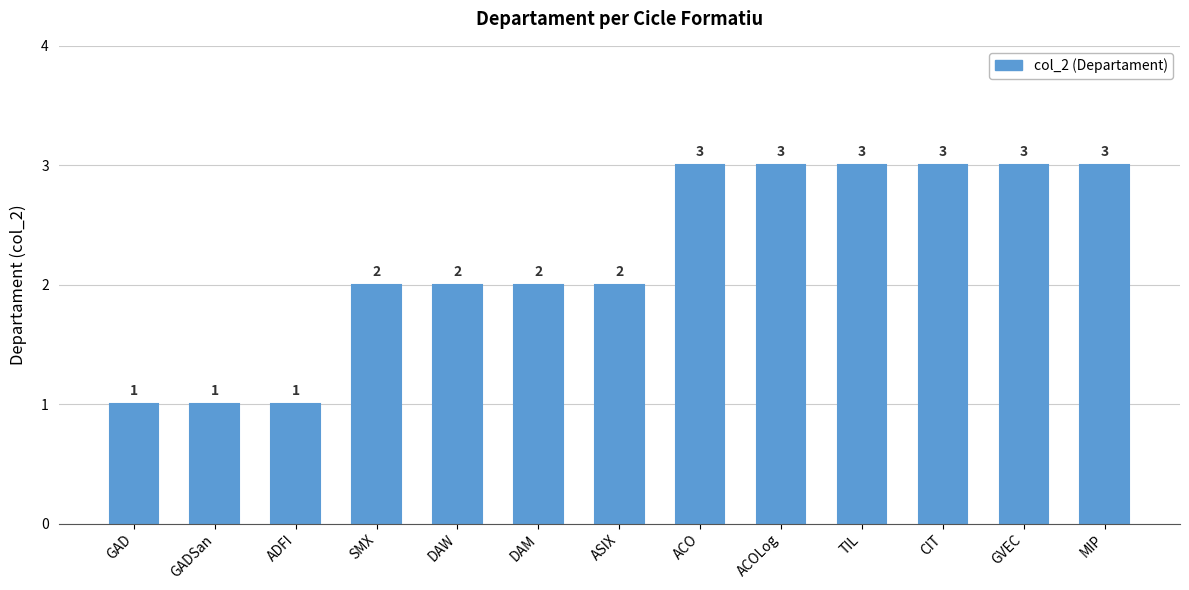

Reading left to right, what are all the values shown in this chart?

GAD=1	GADSan=1	ADFI=1	SMX=2	DAW=2	DAM=2	ASIX=2	ACO=3	ACOLog=3	TIL=3	CIT=3	GVEC=3	MIP=3